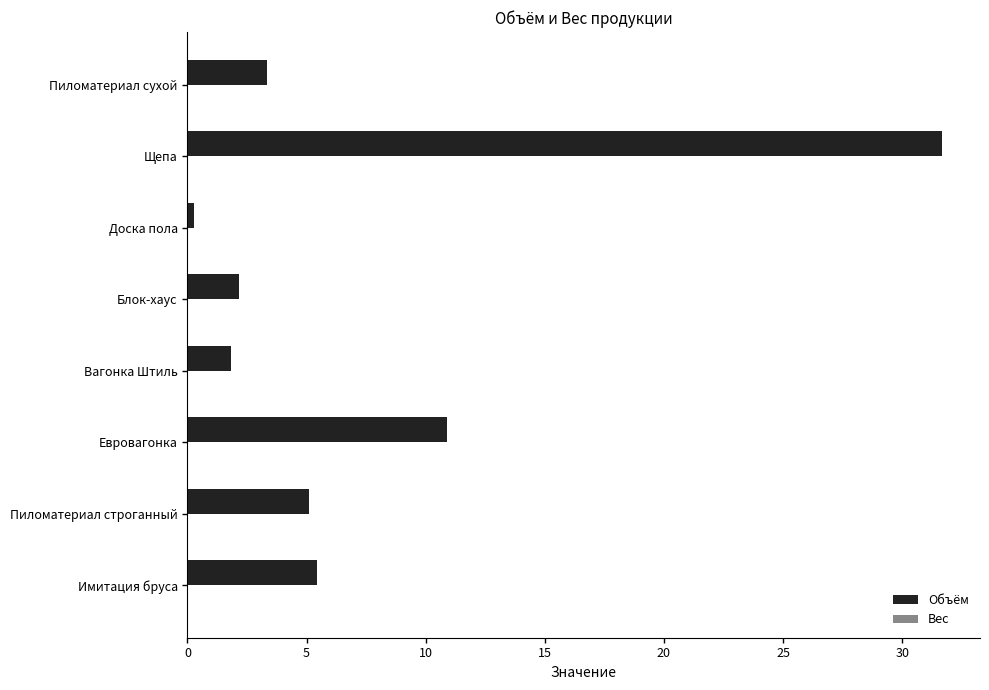

What is the difference between the maximum and minimum values?

31.4